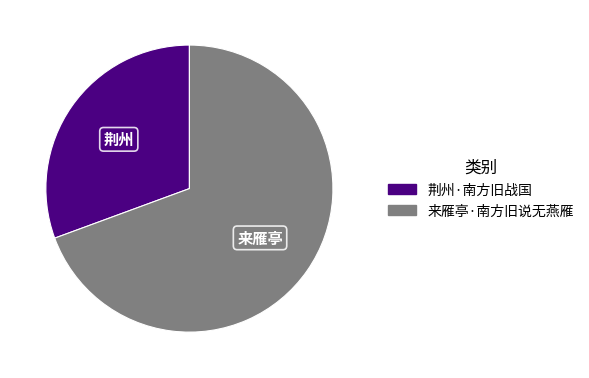

Does 来雁亭·南方旧说无燕雁 account for over 50% of the chart?

Yes